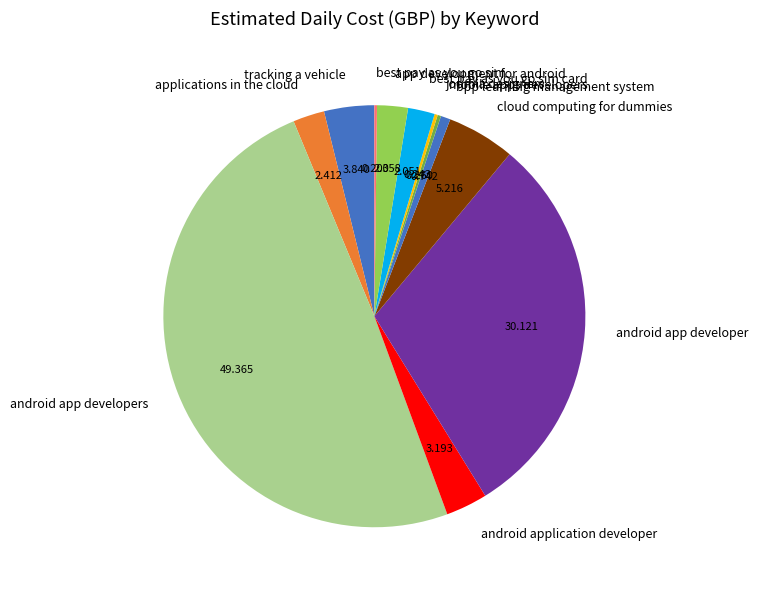

Which category has the biggest portion of the pie?

android app developers